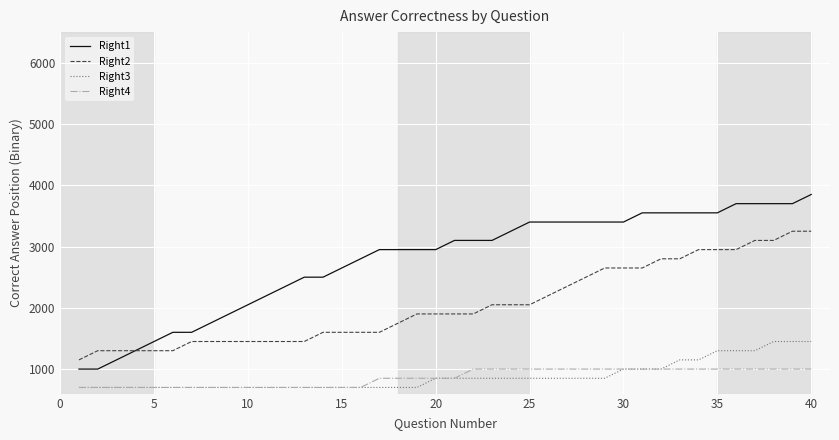

What is the greatest value displayed?

3850